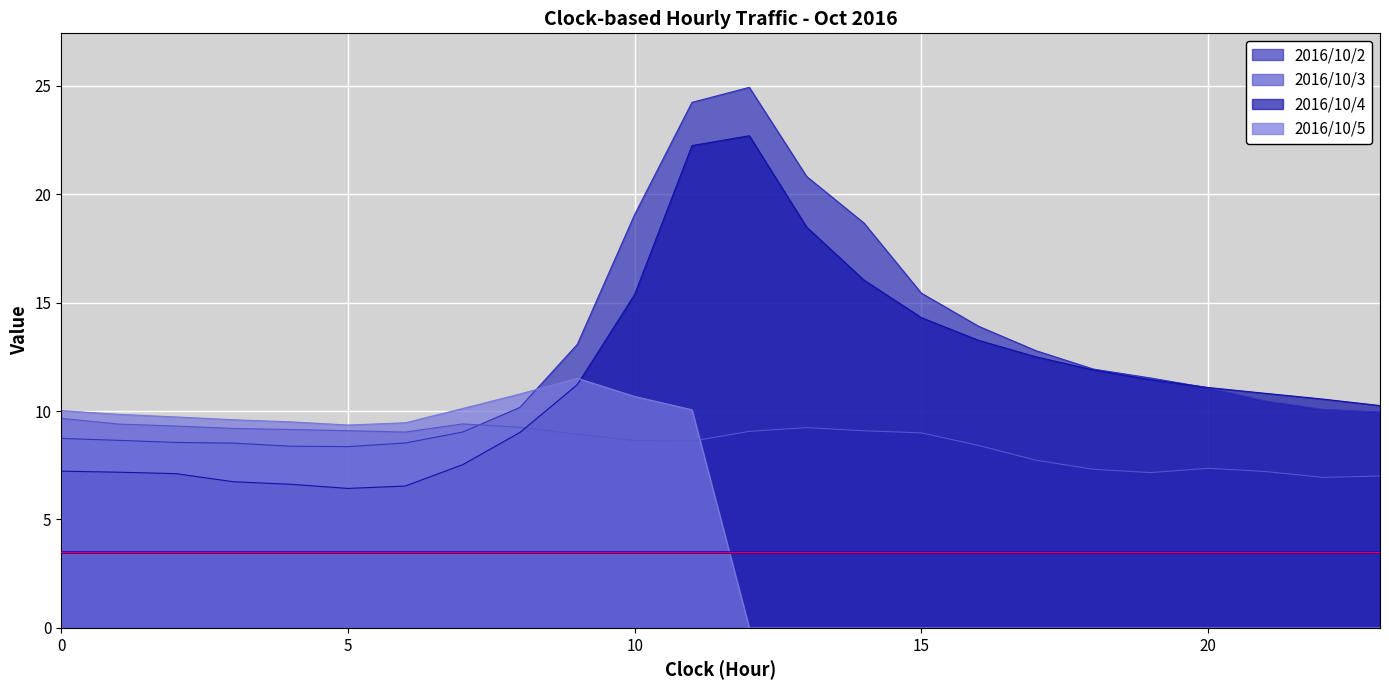

At which label does 2016/10/4 reach its peak?

12